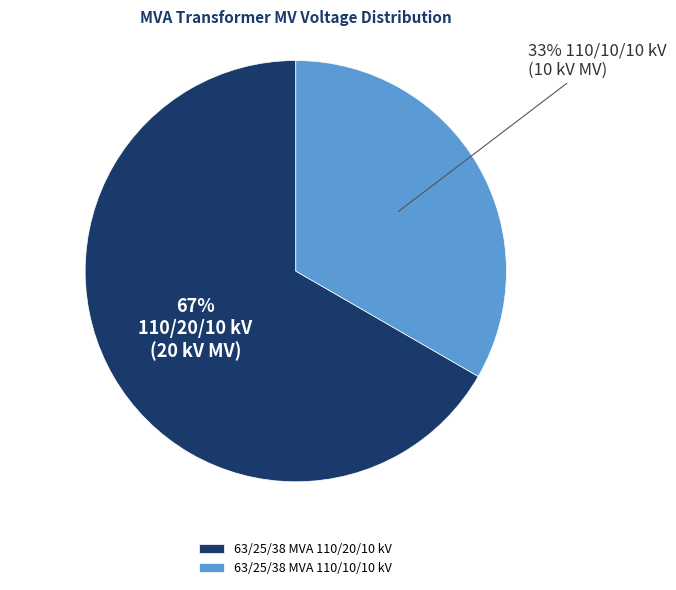

Approximately how many times larger is the value at 63/25/38 MVA 110/20/10 kV compared to 63/25/38 MVA 110/10/10 kV?

2.0